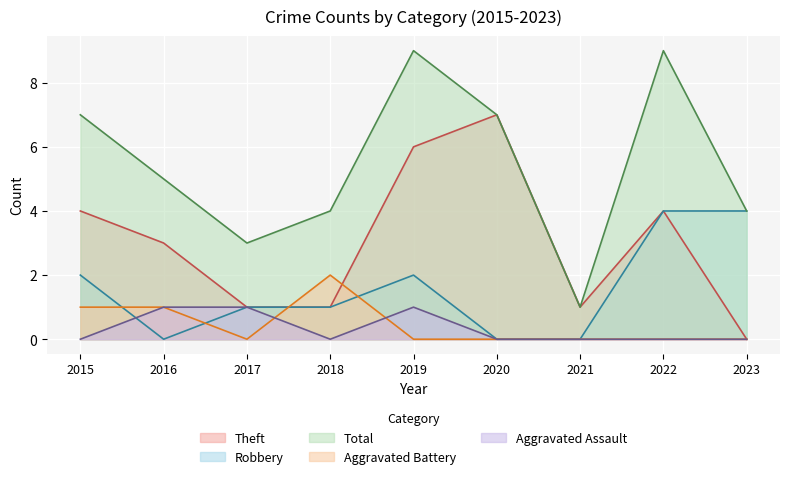

How many data points in Robbery are above 1?

4